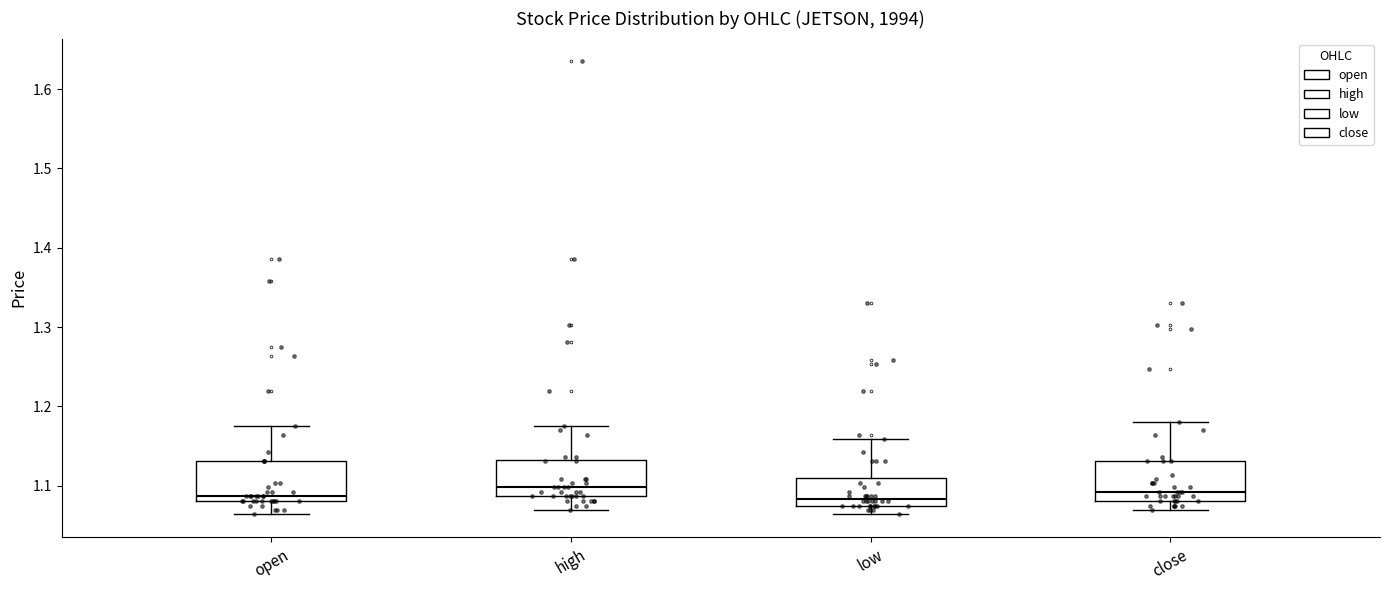

Reading left to right, read every box against the y-axis: the position of its median line, the range the box covers, and the ends of its whiskers. The values are not printed on the chart, so give them approximately, as read against the axis.

open: median 1.09, box 1.08 to 1.13, whiskers 1.06 to 1.18
high: median 1.10, box 1.09 to 1.13, whiskers 1.07 to 1.18
low: median 1.08 (just above the box's lower edge), box 1.08 to 1.11, whiskers 1.06 to 1.16
close: median 1.09, box 1.08 to 1.13, whiskers 1.07 to 1.18